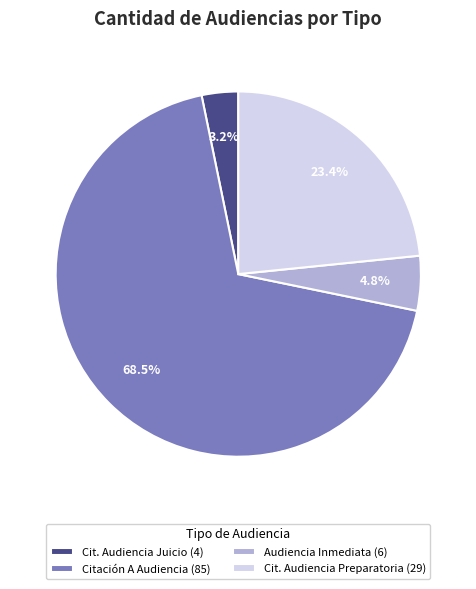

Count the number of slices in the pie.

4